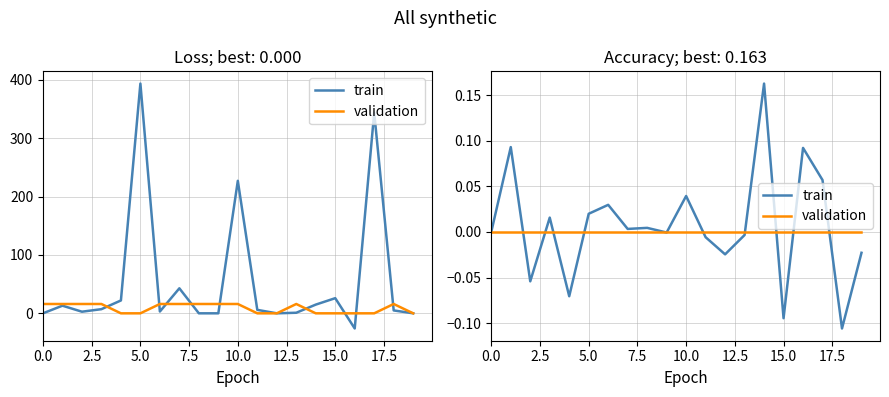

What is the difference between the maximum and minimum values in the train series?

0.3